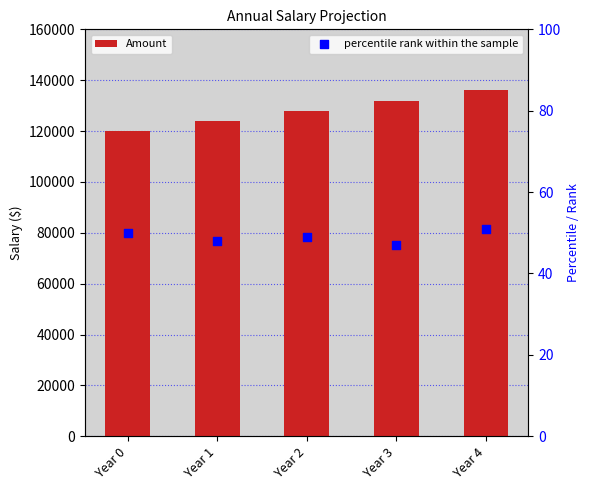

What are all the series names shown in the legend?

Amount, percentile rank within the sample